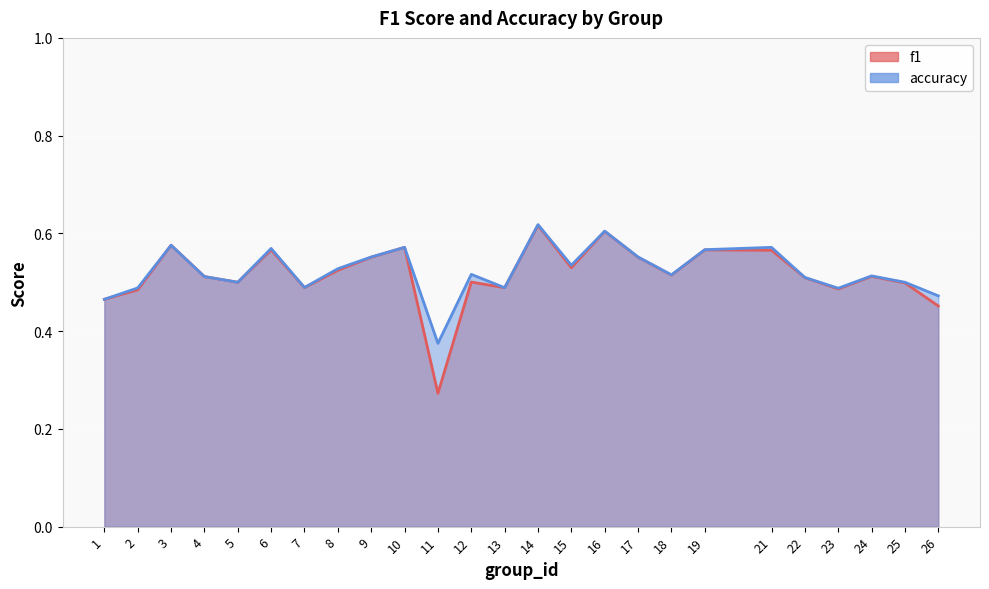

What is the maximum value shown in the chart?

0.6